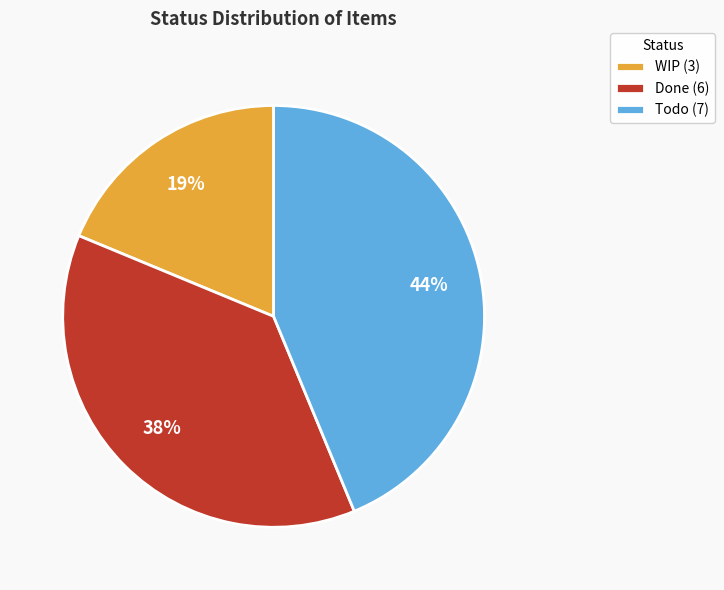

To the nearest percent, what portion does WIP (3) represent?

19%